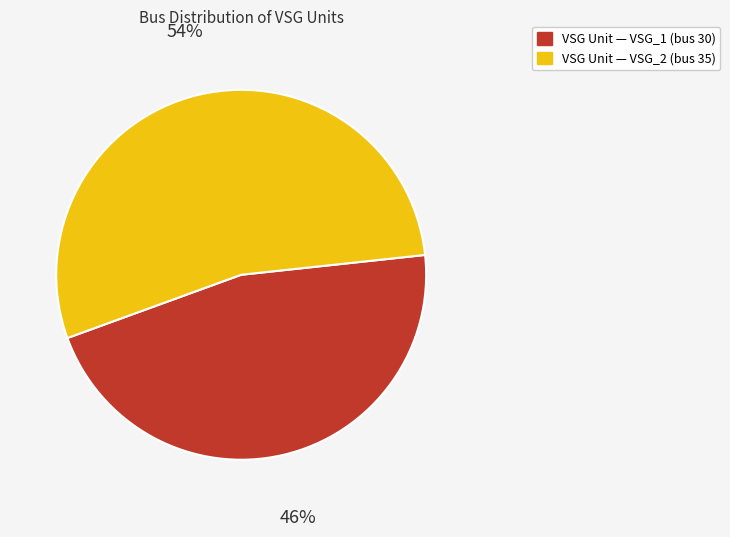

Is there a majority slice in this chart?

Yes